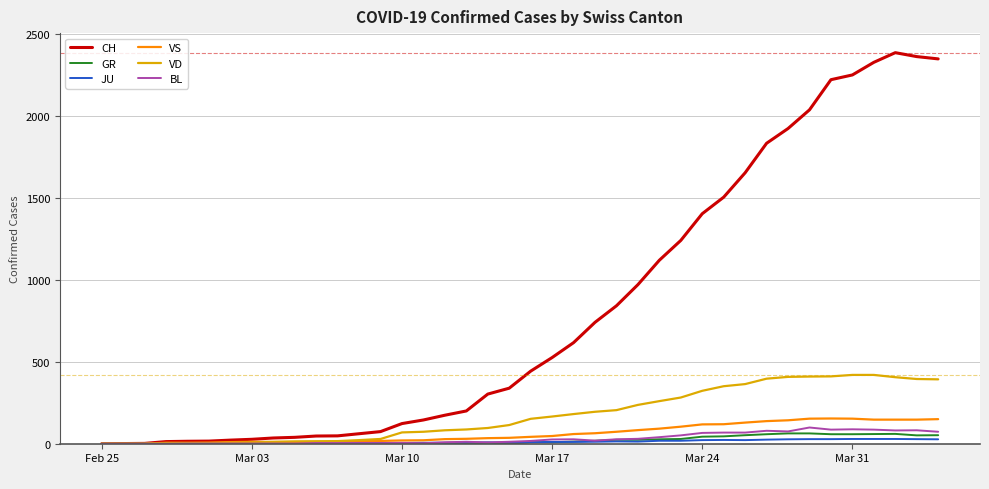

What is the maximum value for BL?

99